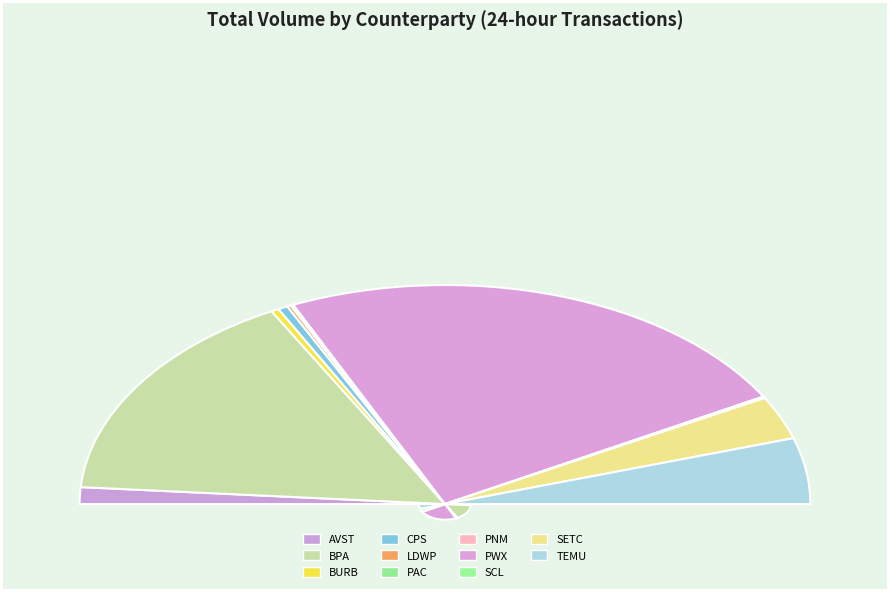

What is the smallest slice in the pie chart?

PNM